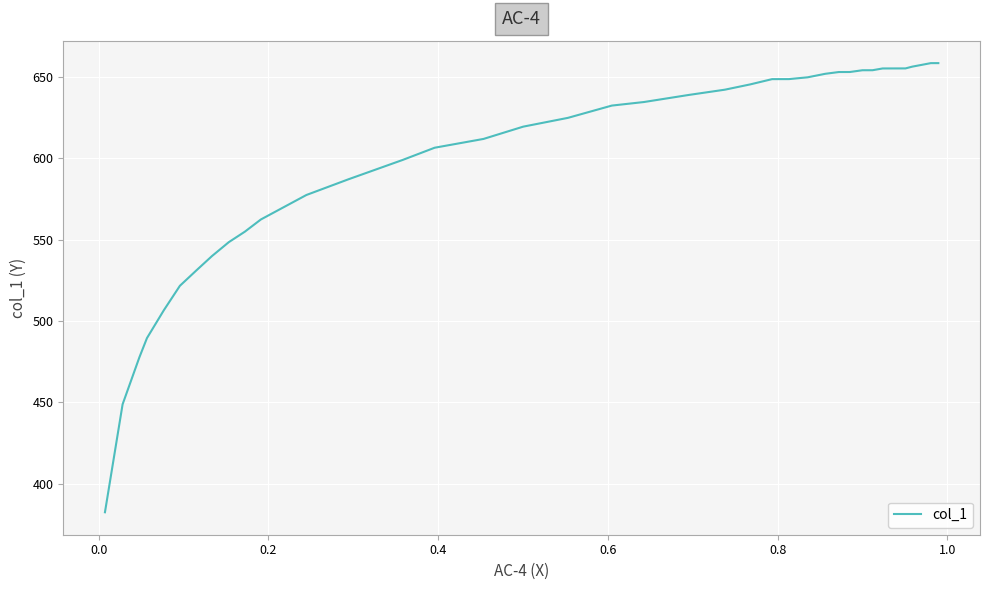

Does the chart have visible grid lines?

Yes